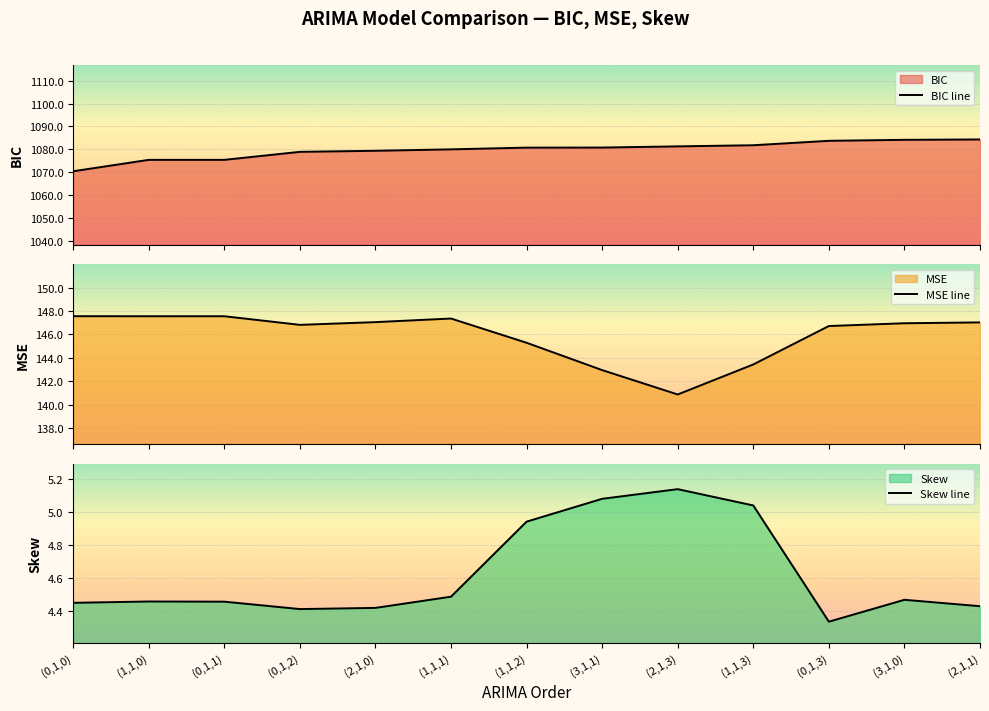

Where is the first local maximum for Skew line?

(1,1,0)